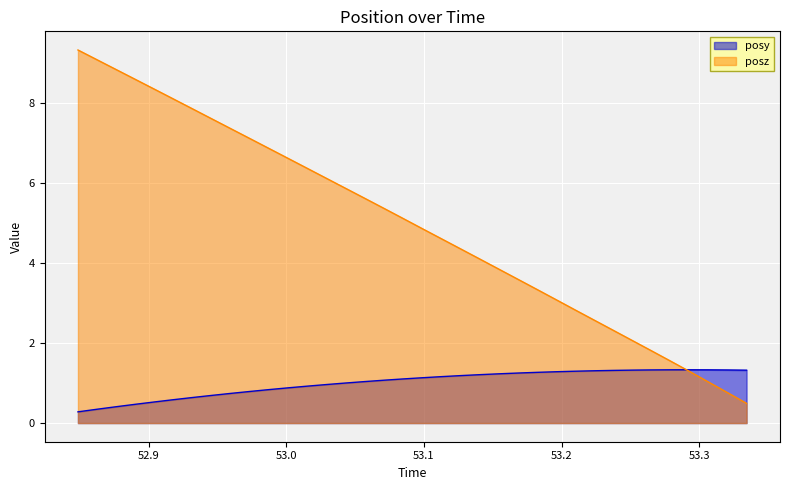

Which series has the largest total across all categories?

posz